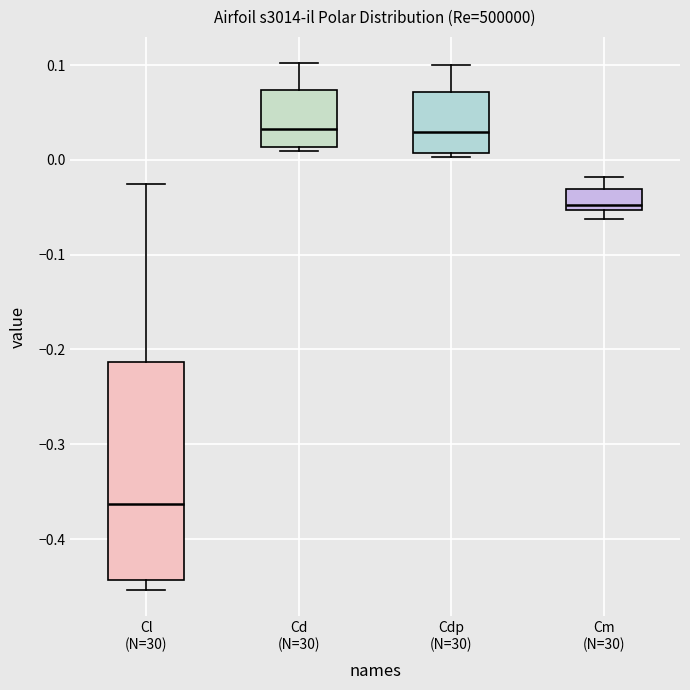

Where does the median line of the box for Cd (N=30) sit on the y-axis? The values are not printed on the chart, so give them approximately, as read against the axis.

0.03